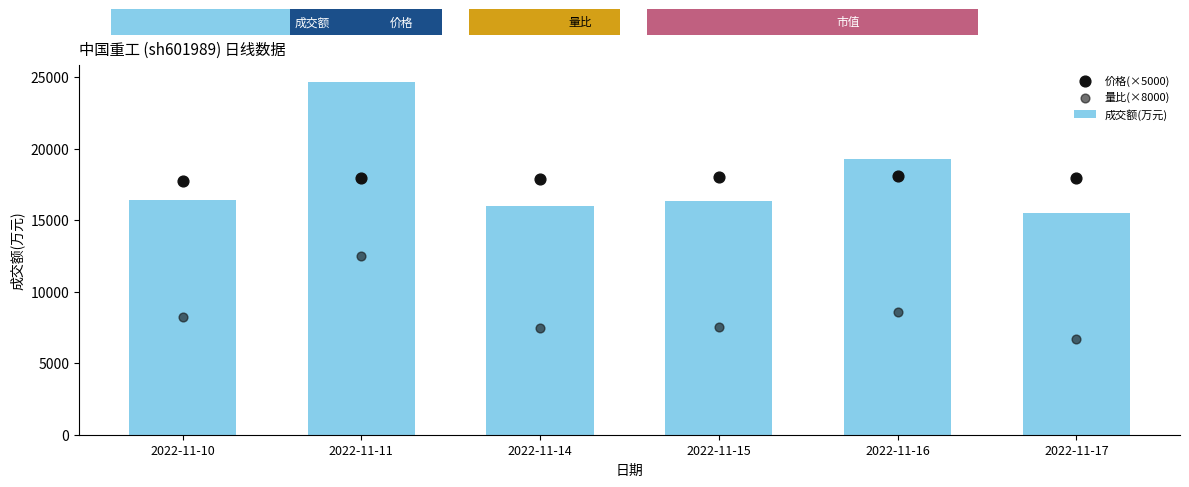

What is the total value across all series at 2022-11-11?

55057